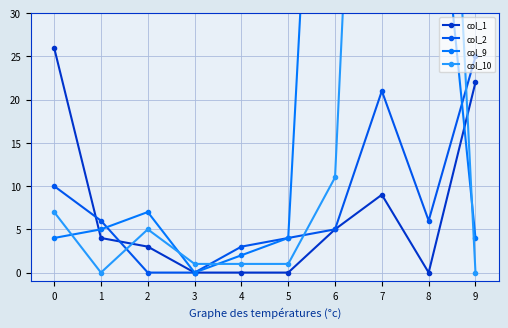

List the labels in order of col_2 value, largest first.

9, 7, 0, 1, 8, 6, 5, 4, 2, 3